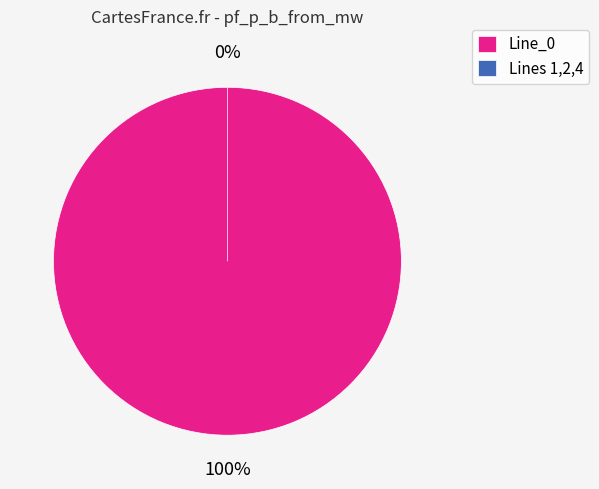

What percentage is NOT represented by Line_4?

100.0%